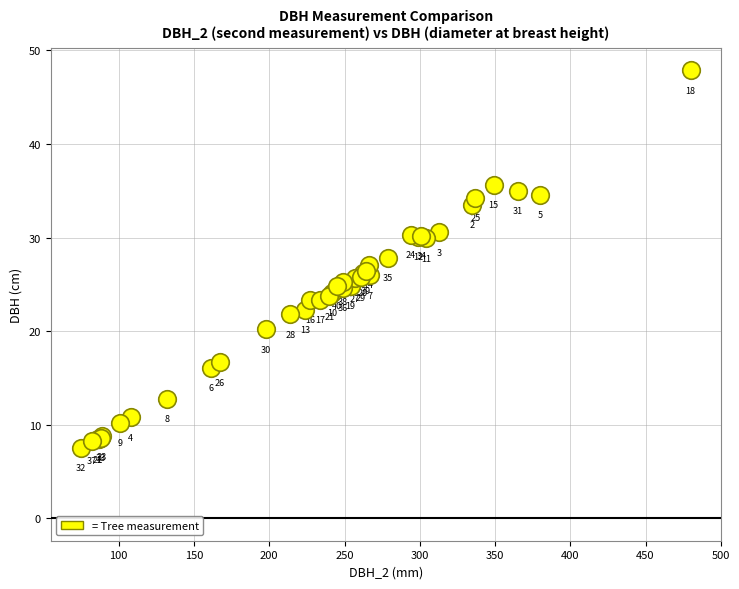

What Y value in the scatter plot is closest to 27?

27.1